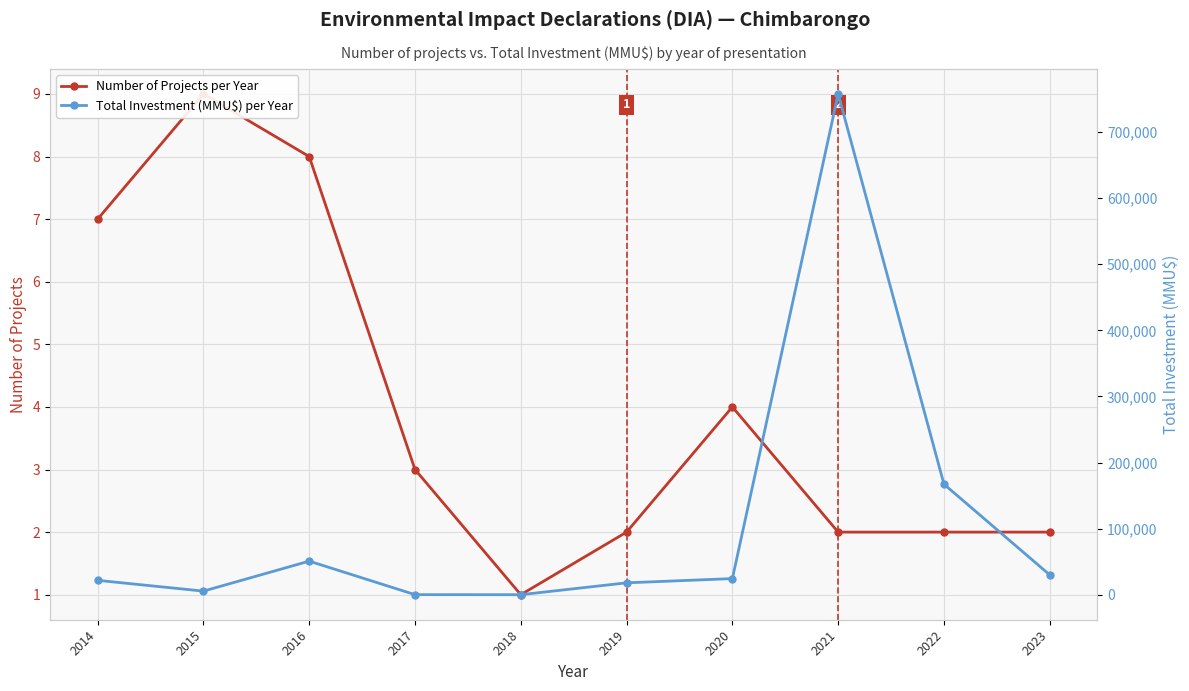

Reading left to right, what are all the values shown in this chart?

Number of Projects per Year: 2014=7	2015=9	2016=8	2017=3	2018=1	2019=2	2020=4	2021=2	2022=2	2023=2
Total Investment (MMU$) per Year: 2014=21760	2015=5450	2016=50828	2017=116	2018=40	2019=18000	2020=24400	2021=757744	2022=167300	2023=30000